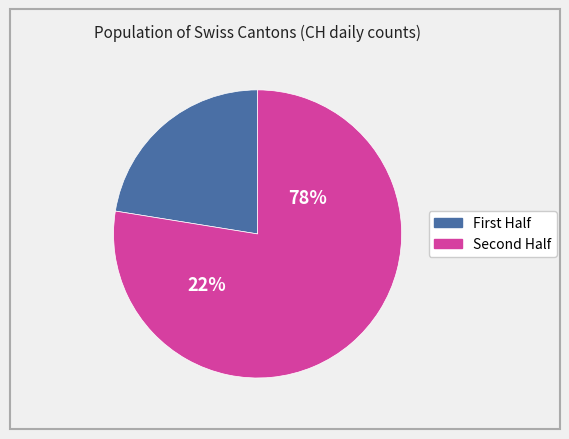

Is 2020-06-11 the majority of the pie?

No